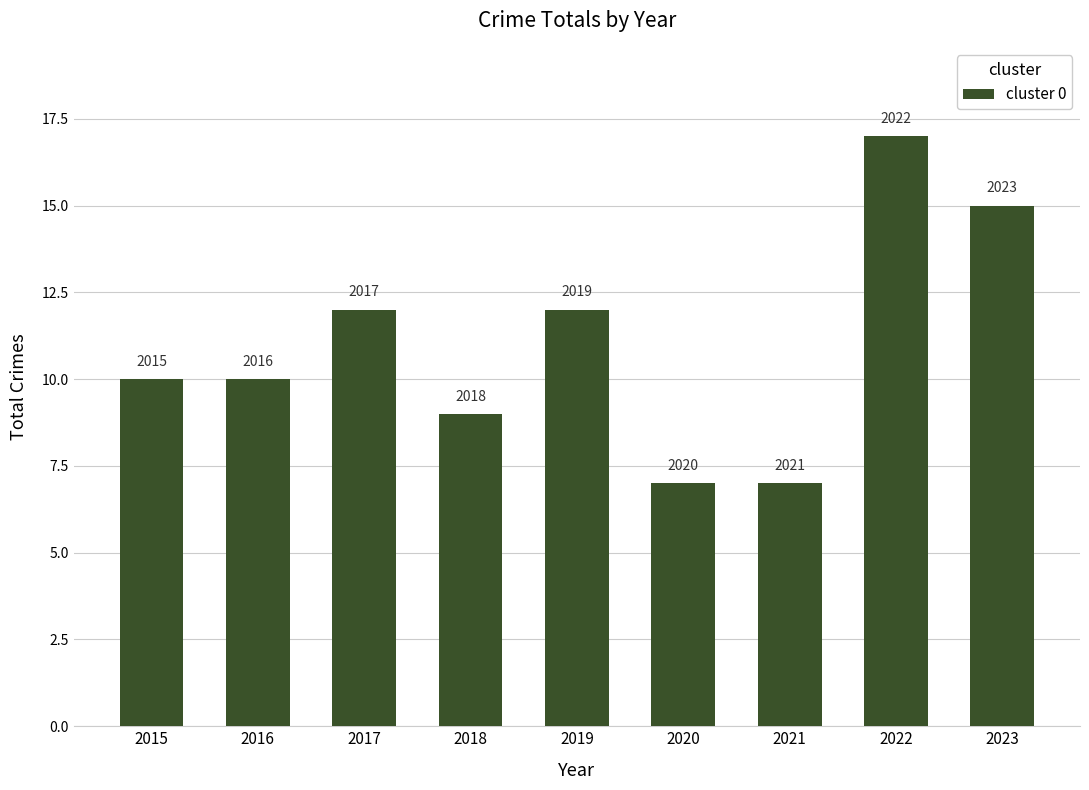

Which label corresponds to the largest value in the chart?

2022